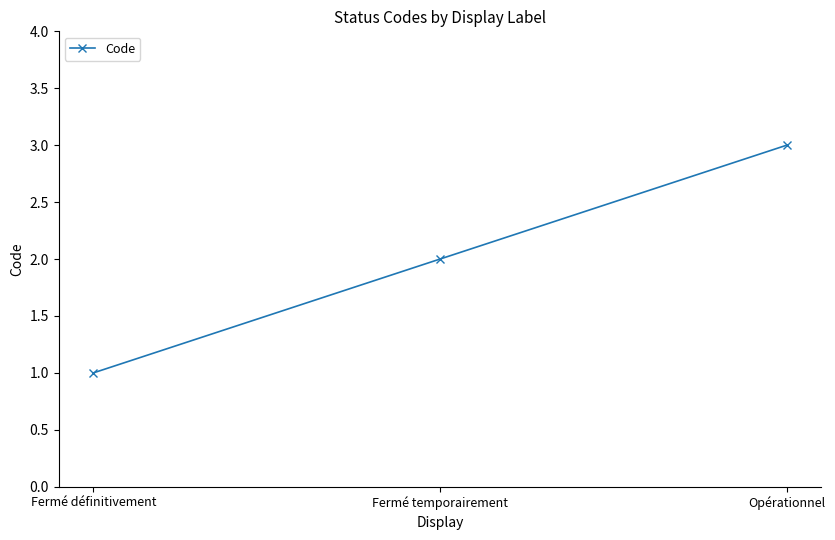

Reading left to right, what are all the values shown in this chart?

1	2	3